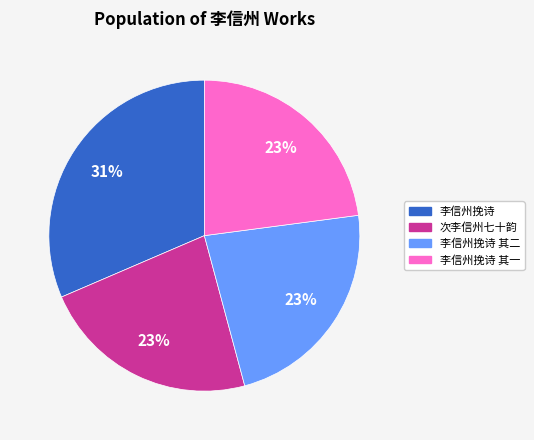

How many segments does this pie chart have?

4